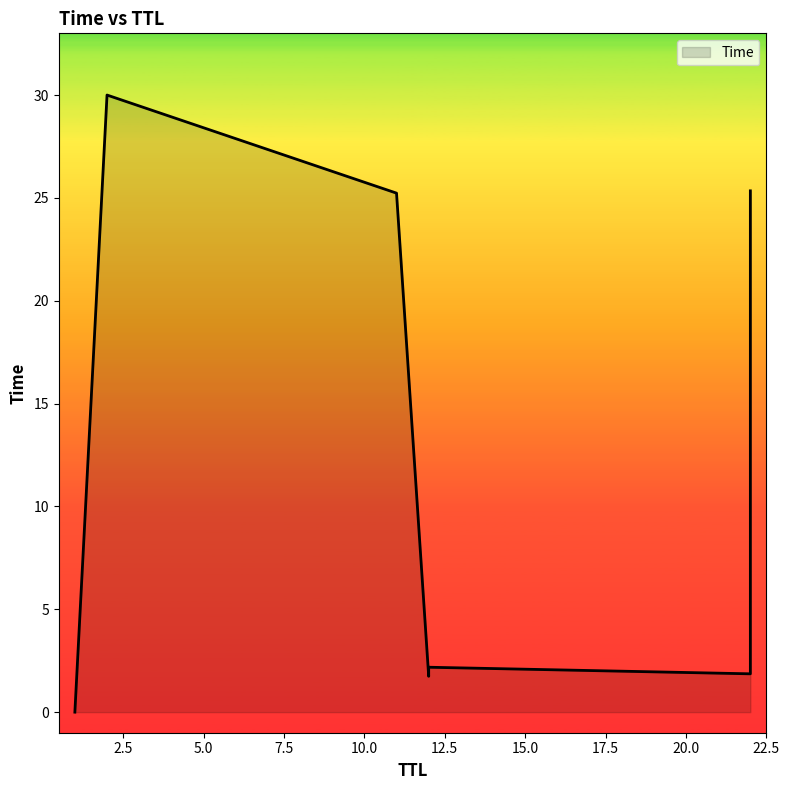

What is the greatest value displayed?

30.0